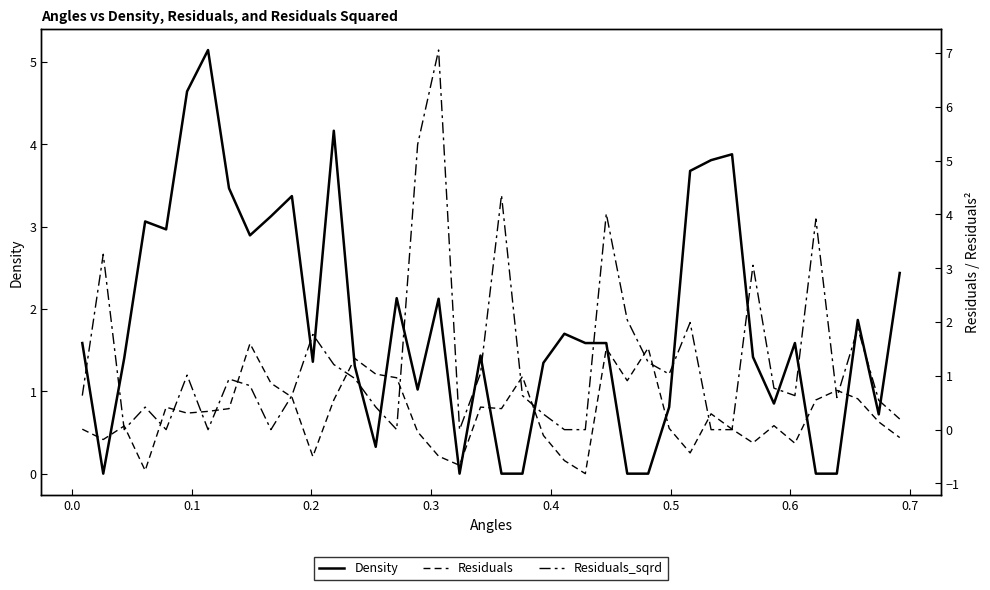

What is the maximum value for Density?

5.1